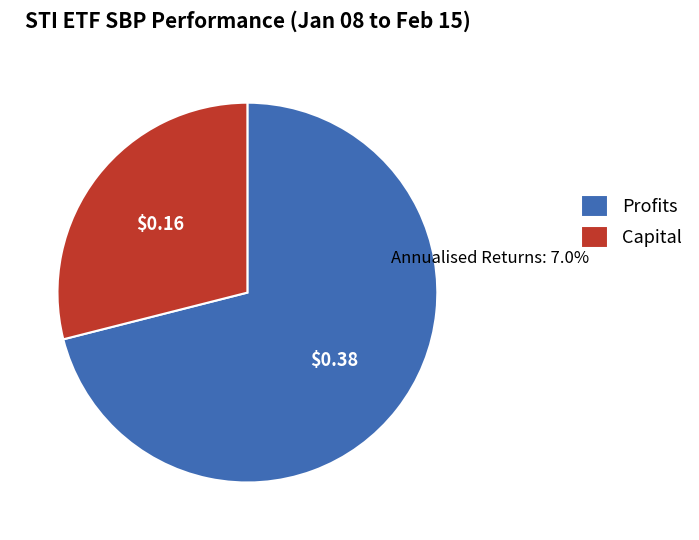

What is the change in value from x to y?

-0.2